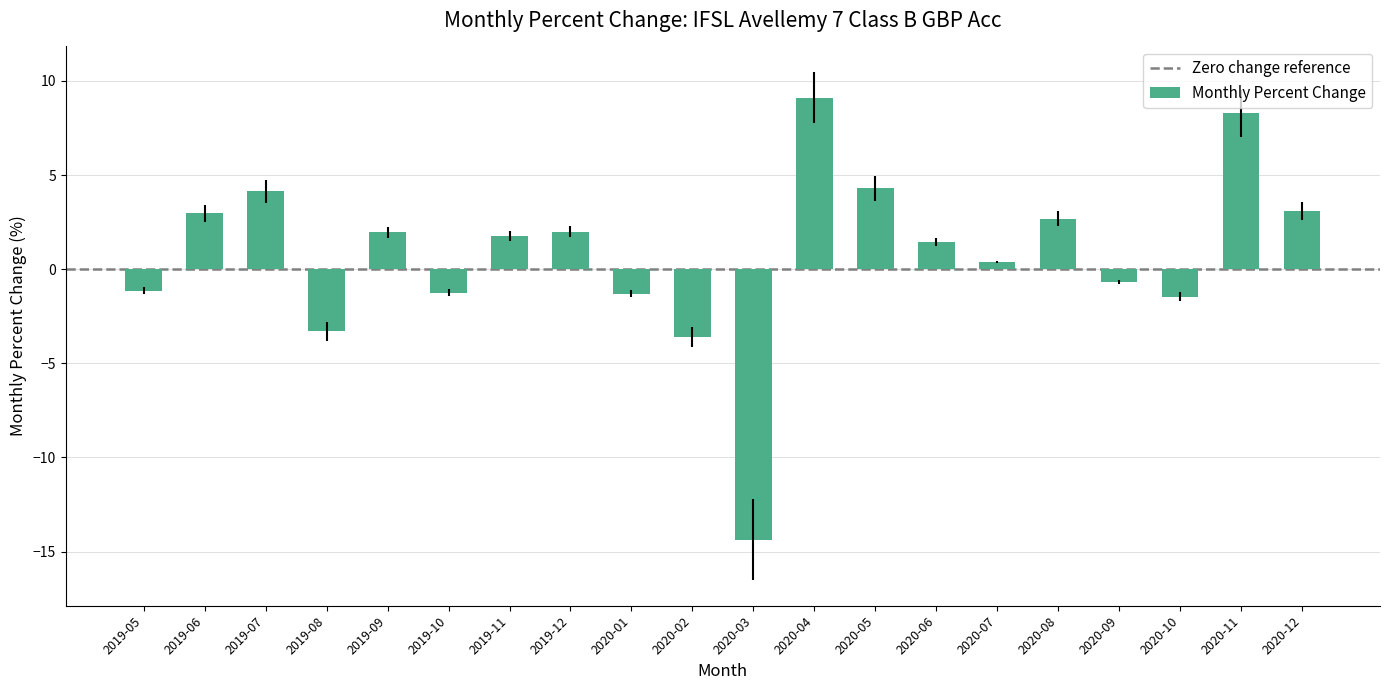

What is the smallest value displayed?

-14.4